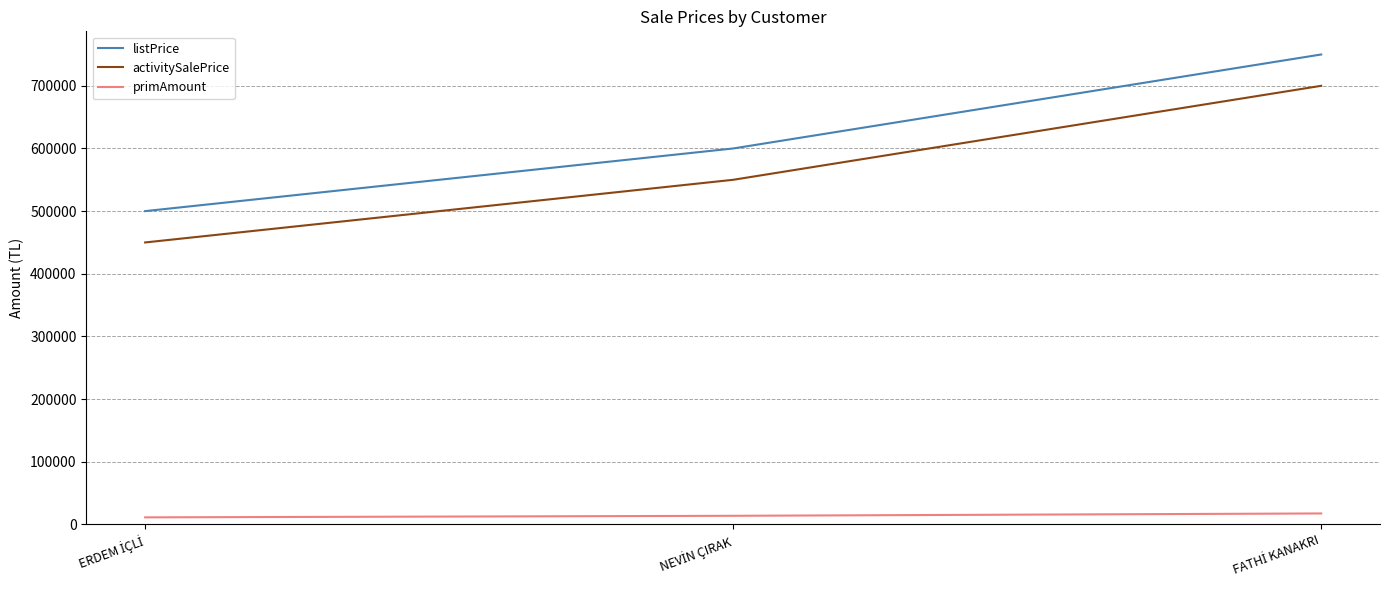

Which series has the largest total across all categories?

listPrice